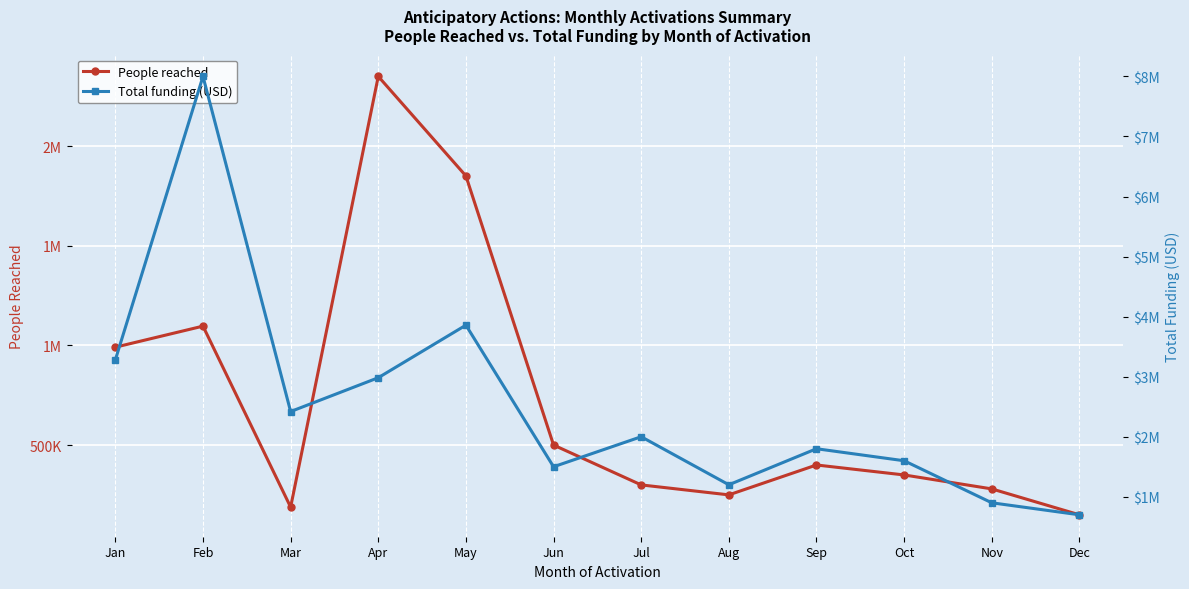

What is the sum of all People reached values?

8706743